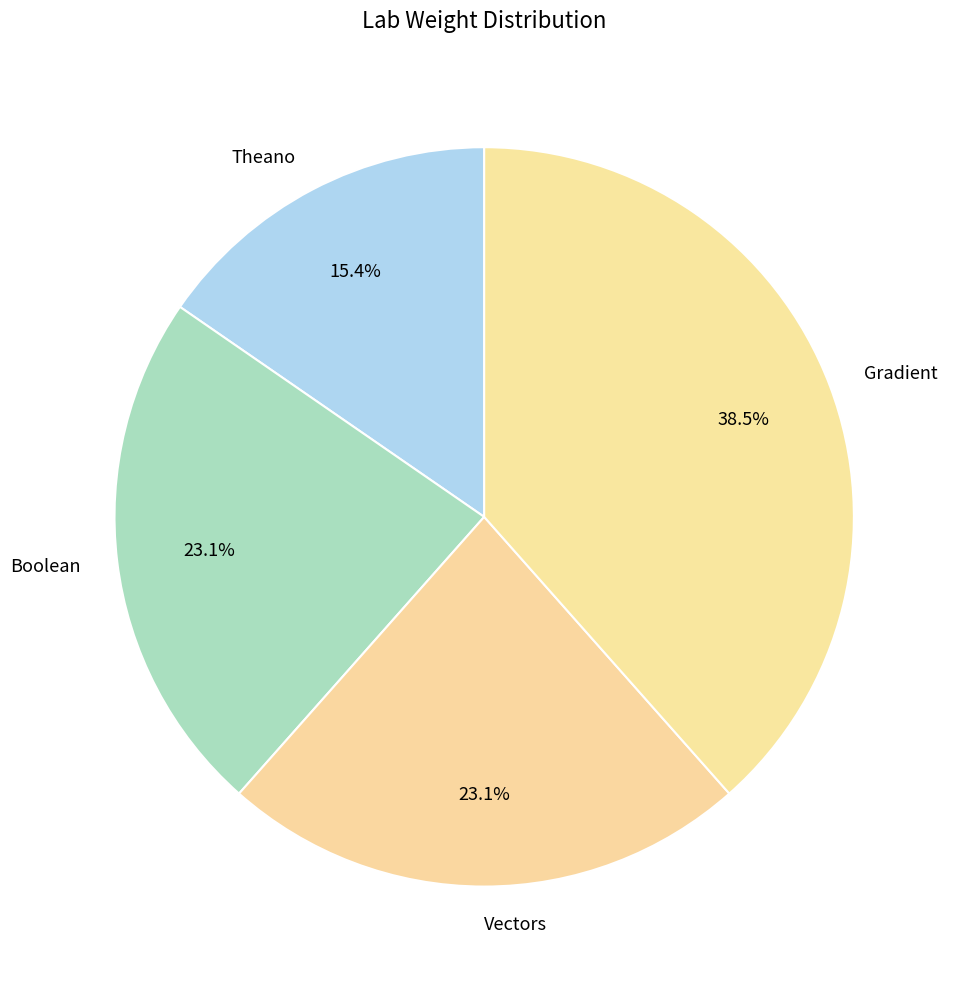

How many slices are in this pie chart?

4